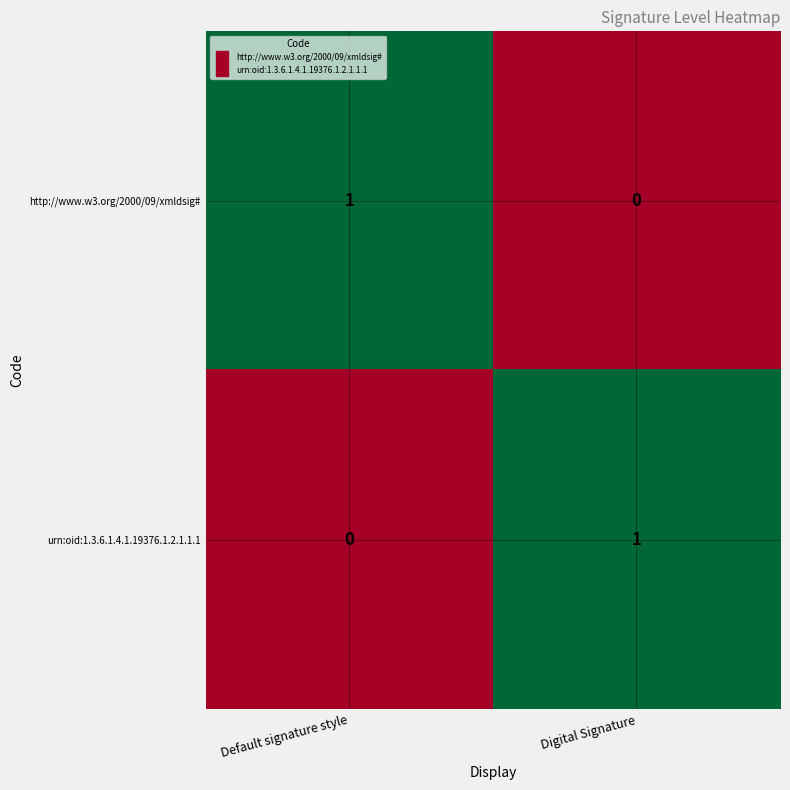

Which category has the lowest value in the urn:oid:1.3.6.1.4.1.19376.1.2.1.1.1 series?

Default signature style